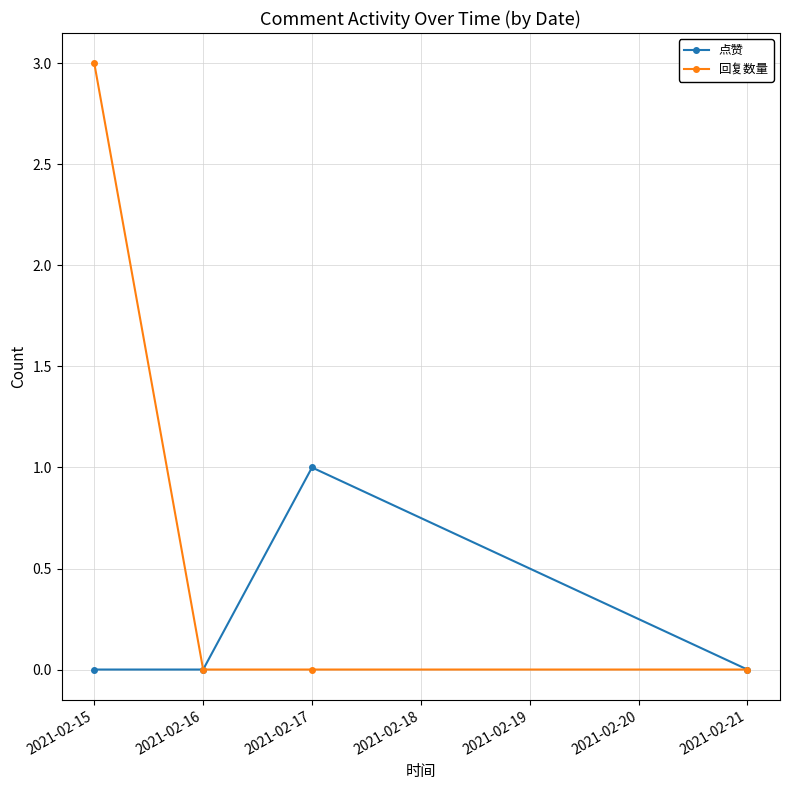

Which label corresponds to the largest value in the chart?

2021-02-15